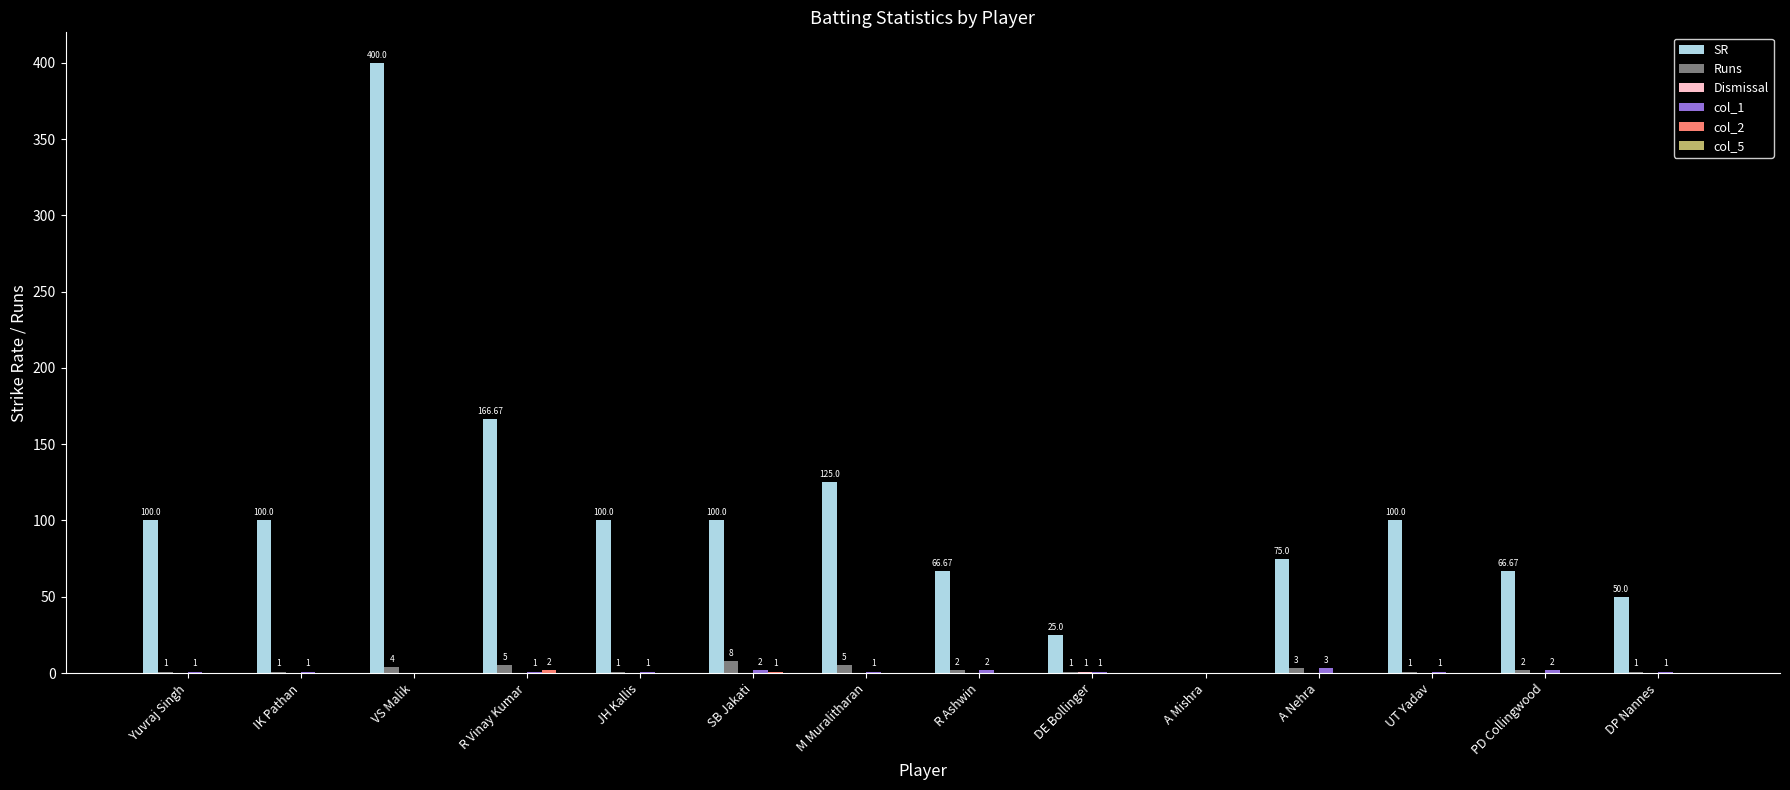

Between A Mishra and A Nehra, which series saw the biggest shift?

SR